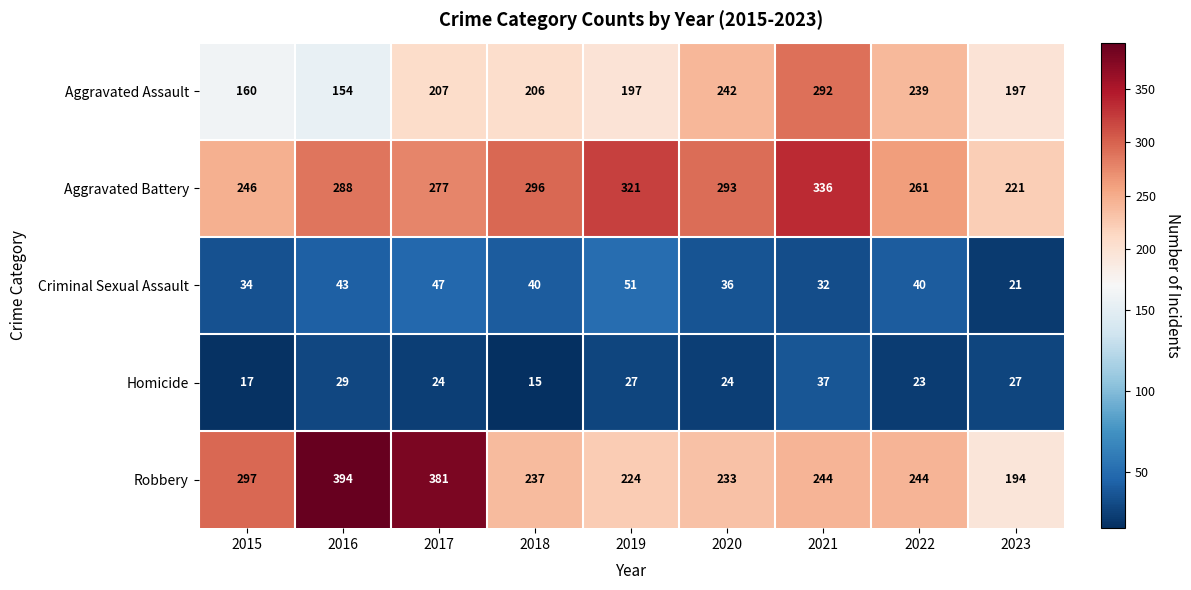

The value of Aggravated Assault at 2023 is 78. True or false?

False